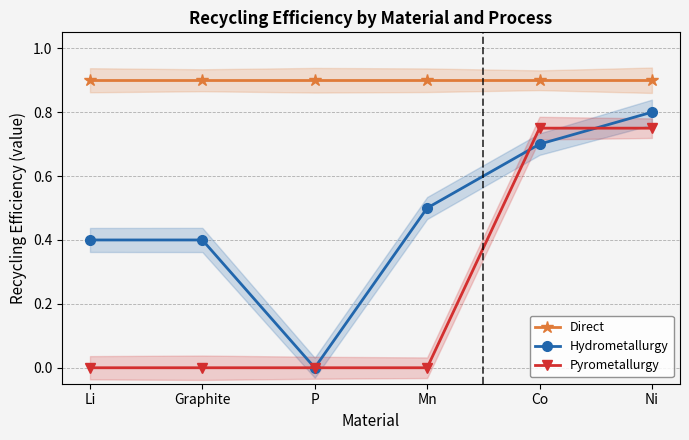

True or false: Pyrometallurgy has more than 0 points higher than both neighbors.

False